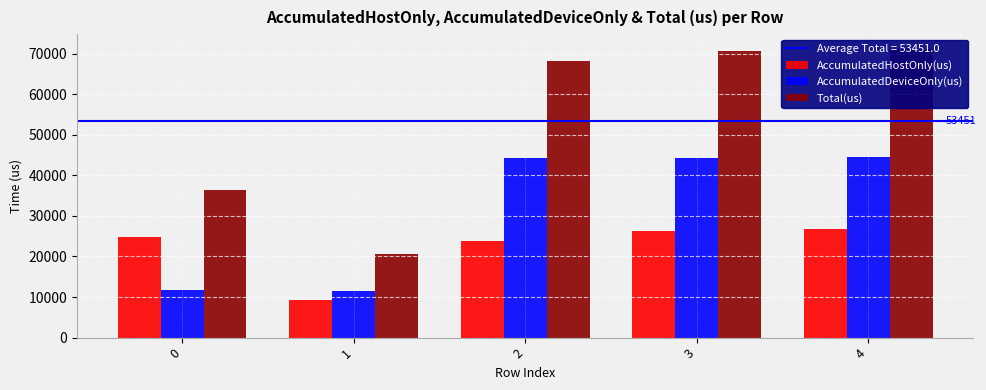

How many distinct data groups are displayed?

3